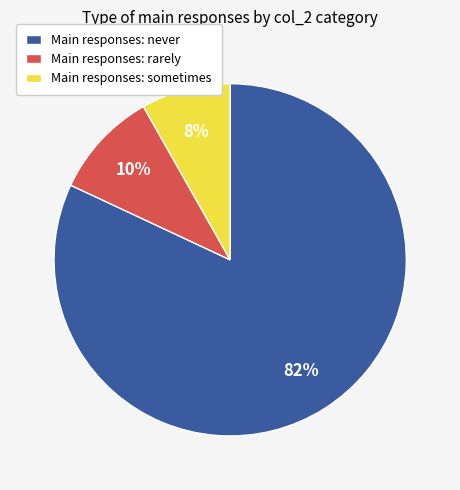

What is the smallest slice in the pie chart?

Main responses: sometimes